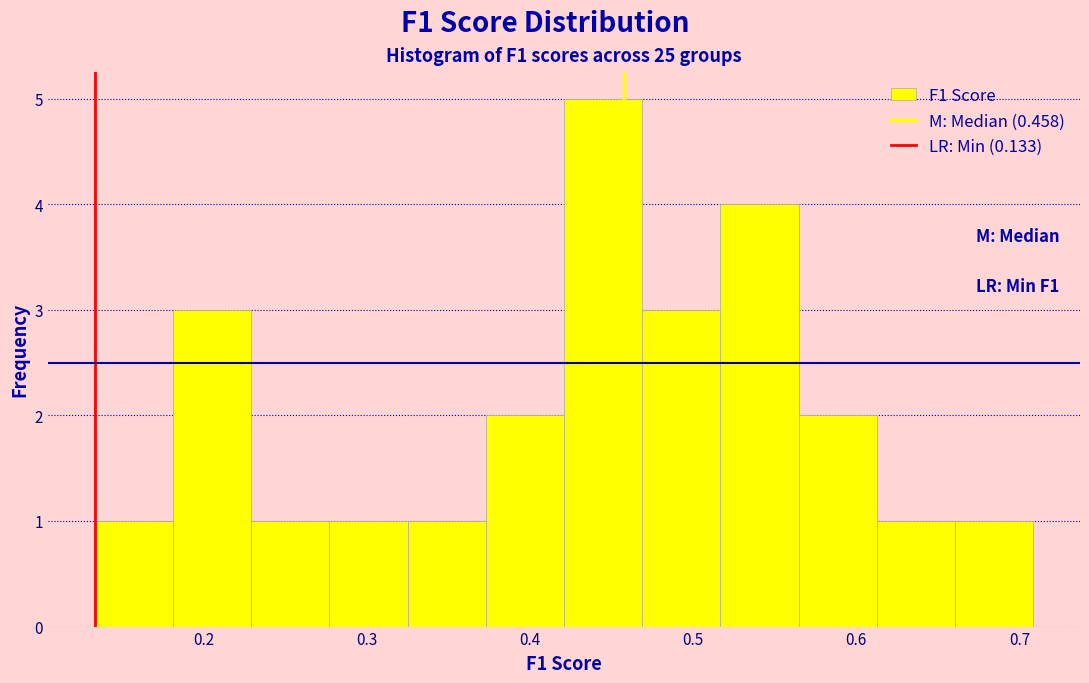

Over which range of the x-axis is the bar tallest?

0.42 to 0.47